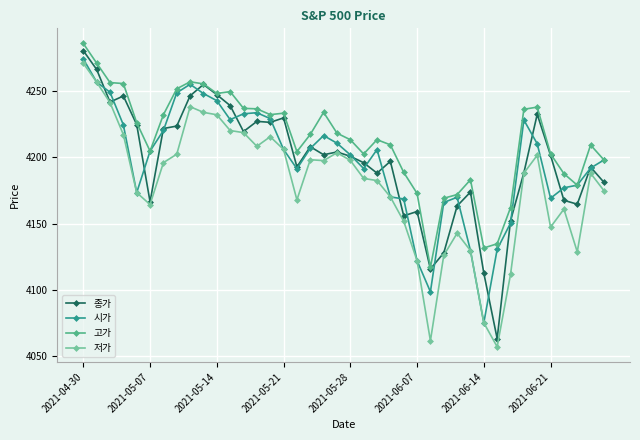

What is the highest value of the 고가 series?

4286.1